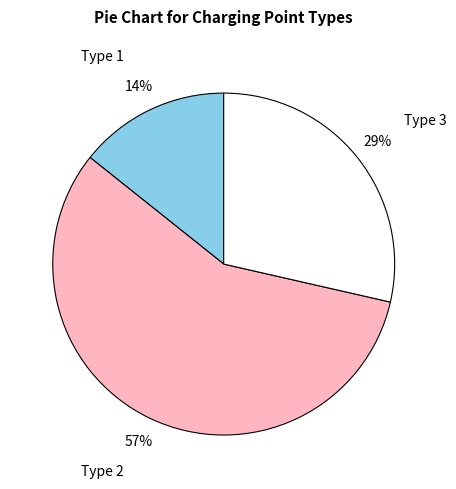

Do Type 2 and Type 1 together represent more than half of the pie?

Yes